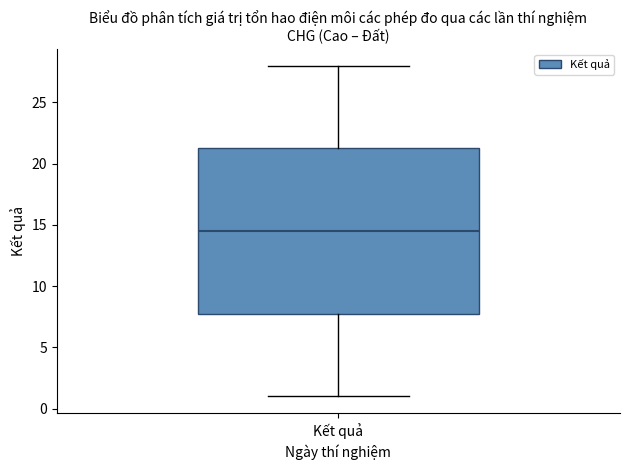

Where is the upper edge of the box for Kết quả on the y-axis? The values are not printed on the chart, so give them approximately, as read against the axis.

21.5